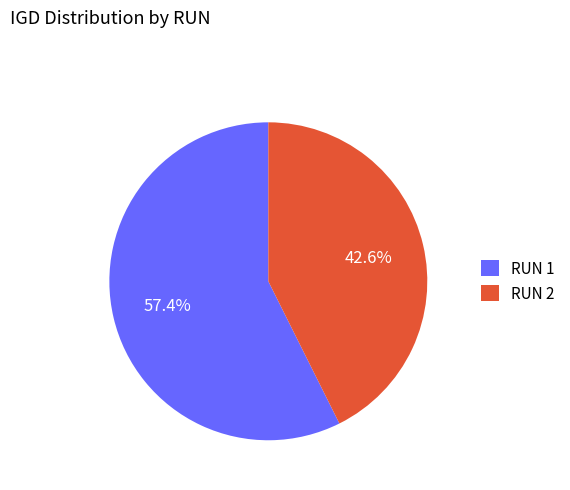

Do RUN 1 and RUN 2 together represent more than half of the pie?

Yes